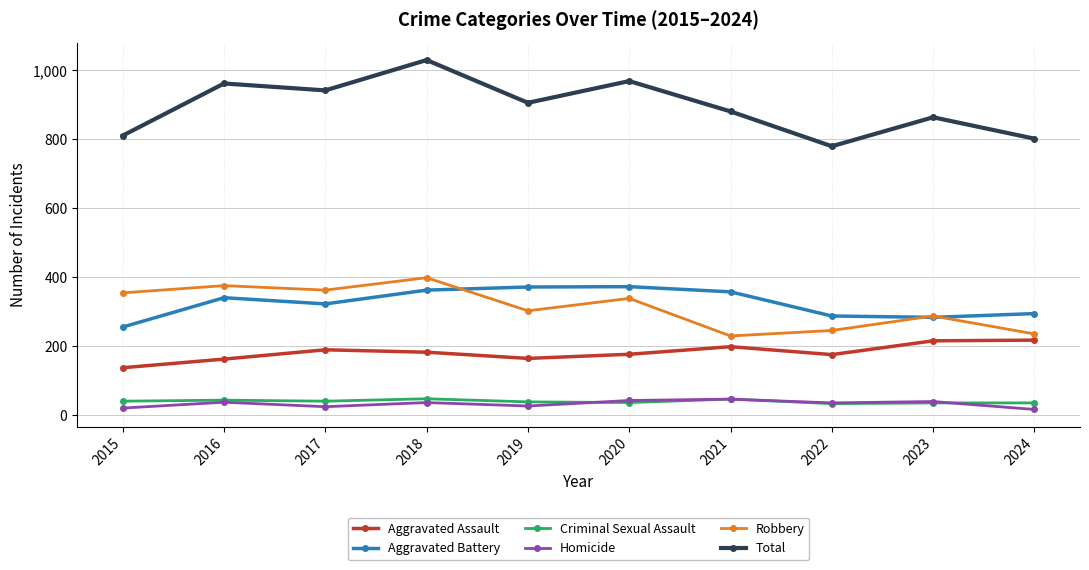

True or false: Criminal Sexual Assault has more than 1 points higher than both neighbors.

True